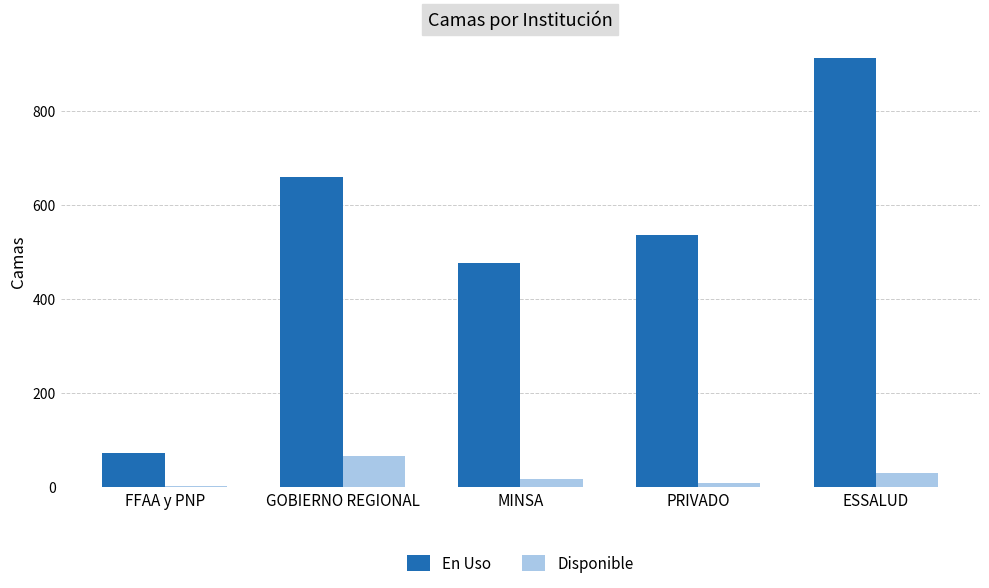

What is the value of the En Uso bar at the 3rd from the left?

477